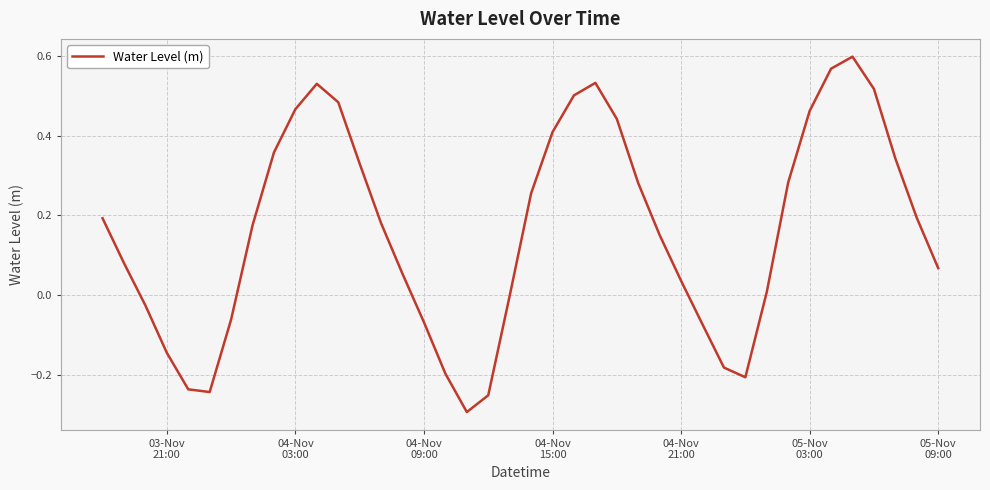

What is the difference between the maximum and minimum values?

0.9